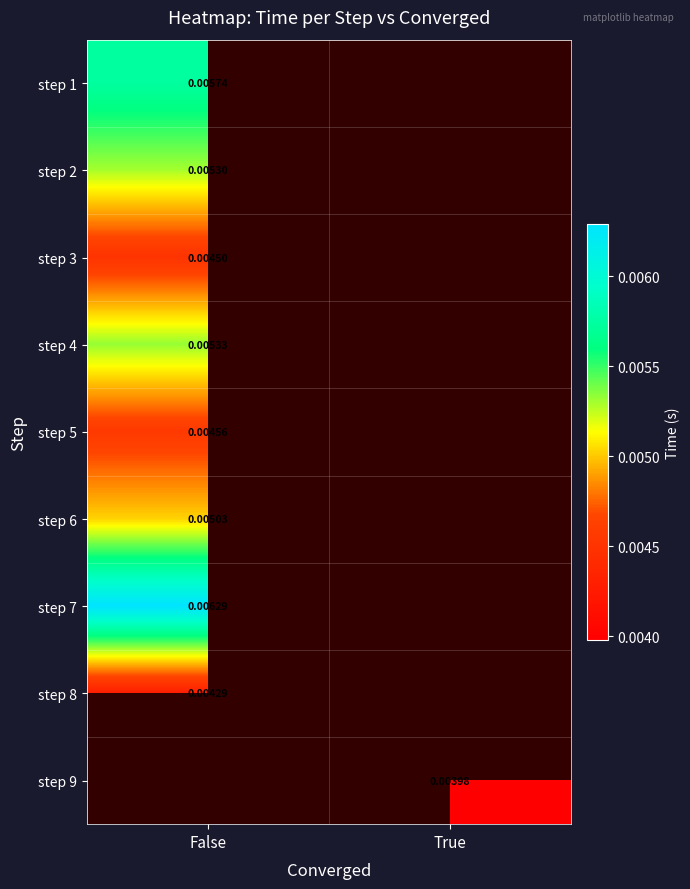

The value of step 9 at True is 0.0. True or false?

False